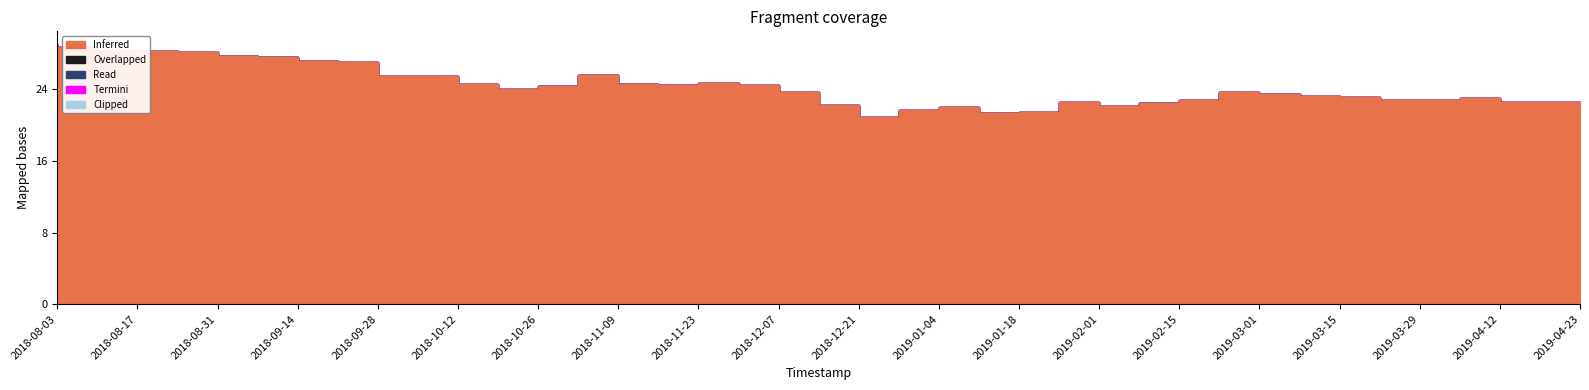

True or false: Inferred and Read intersect in this chart.

False